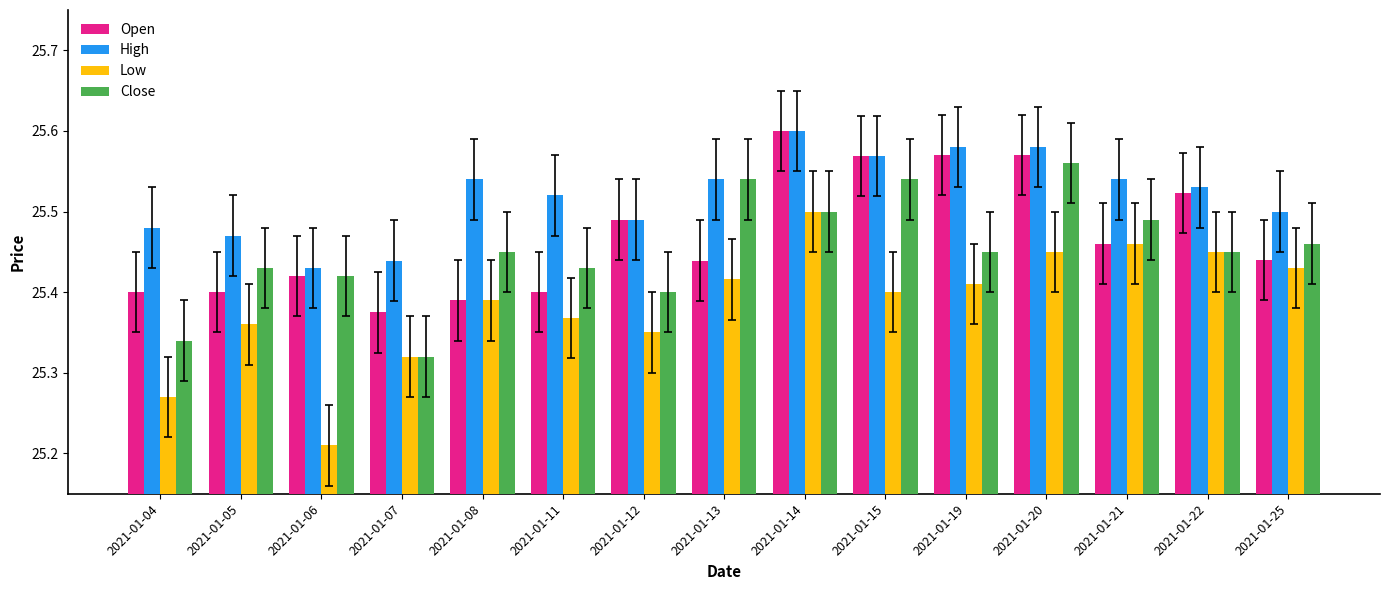

Which series has the largest range (max minus min)?

Low